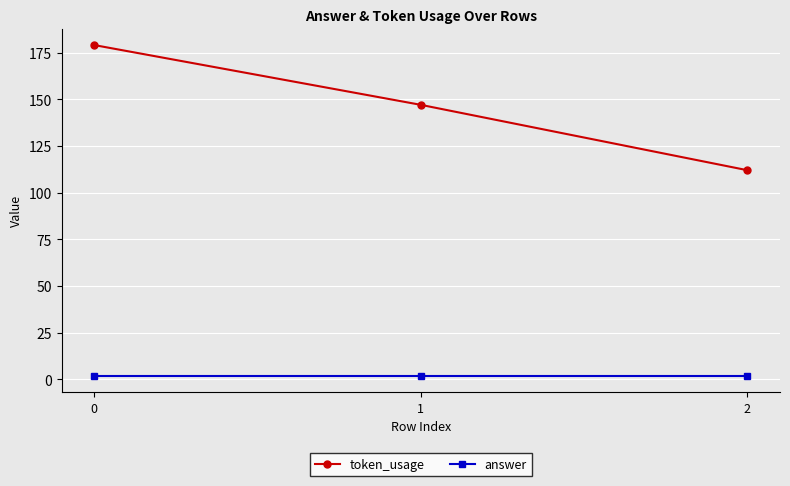

At 0, list the series in order from smallest to largest.

answer, token_usage